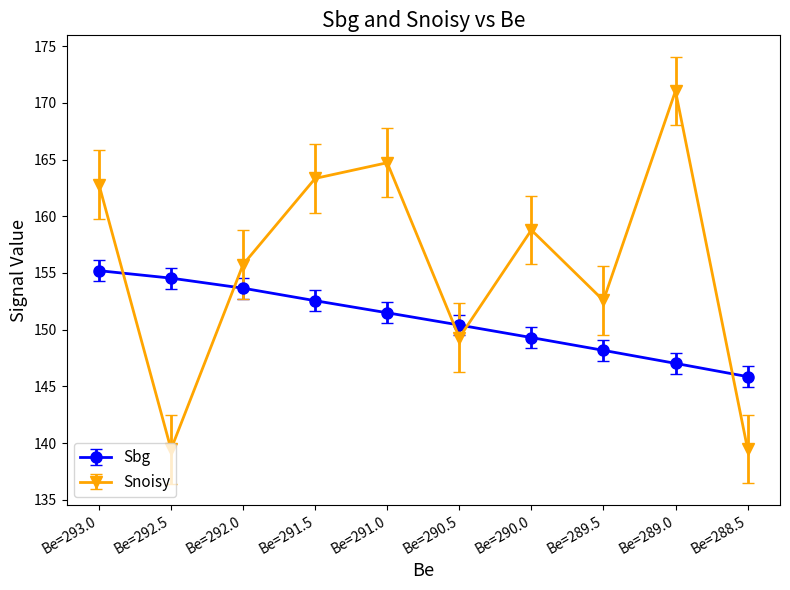

Which label corresponds to the largest value in the chart?

Be=289.0